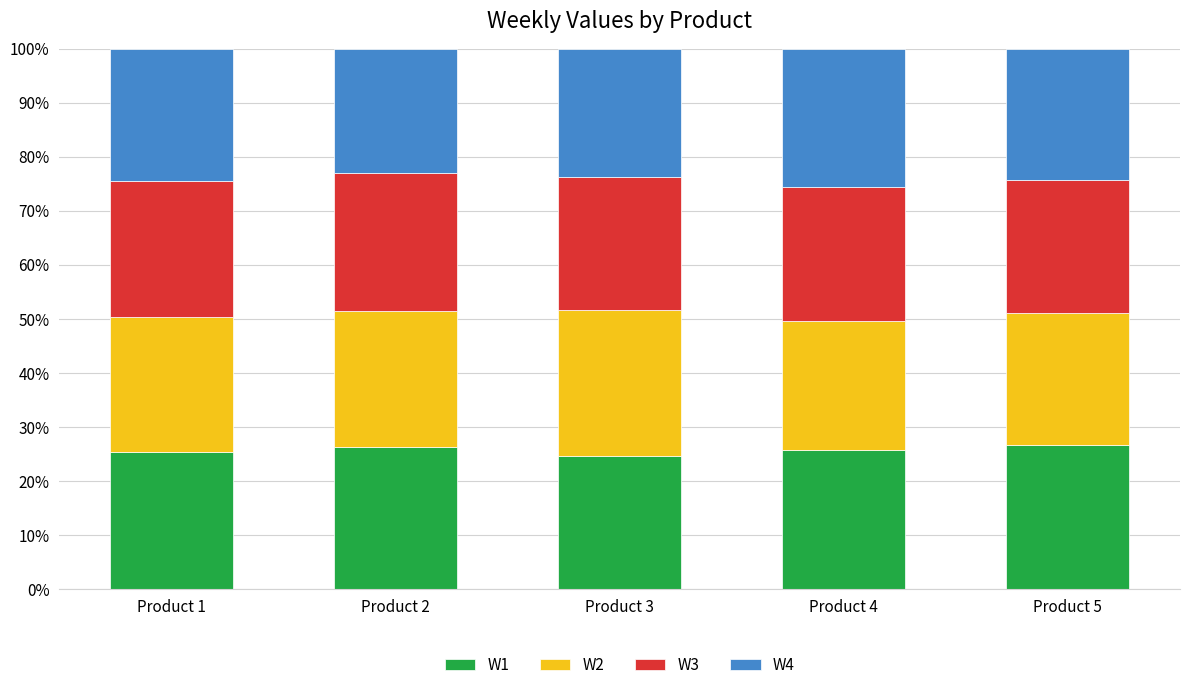

Are the bars horizontal?

No